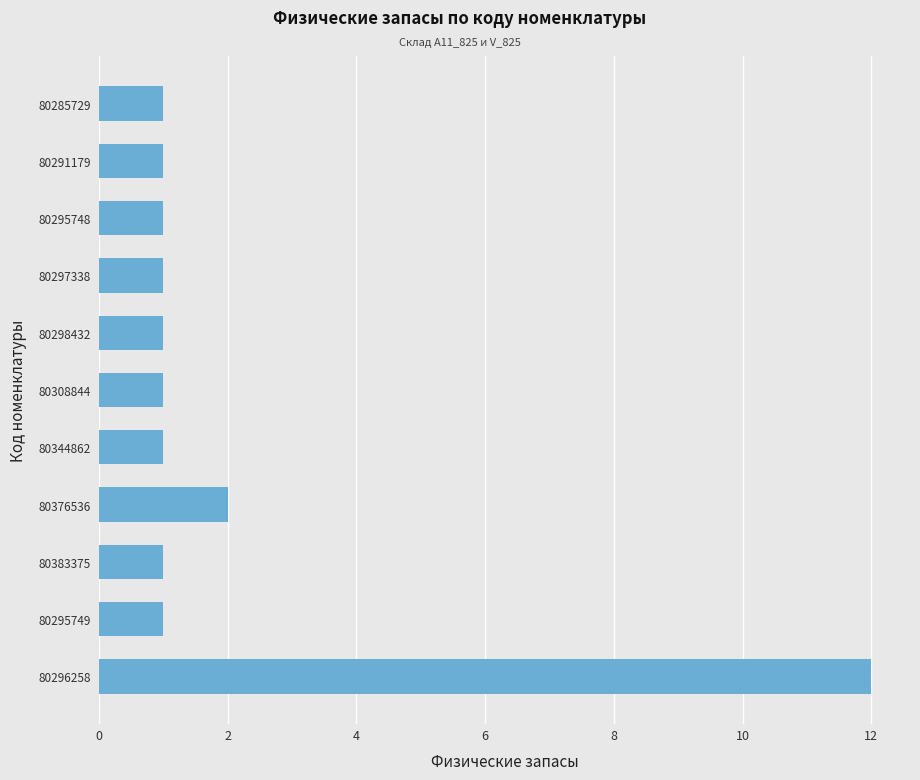

Reading top to bottom, what are all the values shown in this chart?

1	1	1	1	1	1	1	2	1	1	12